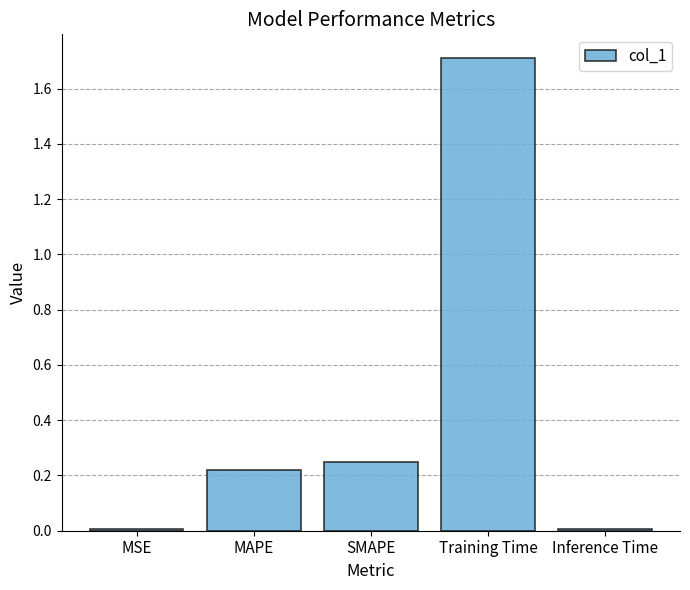

What is the sum of all values?

2.2